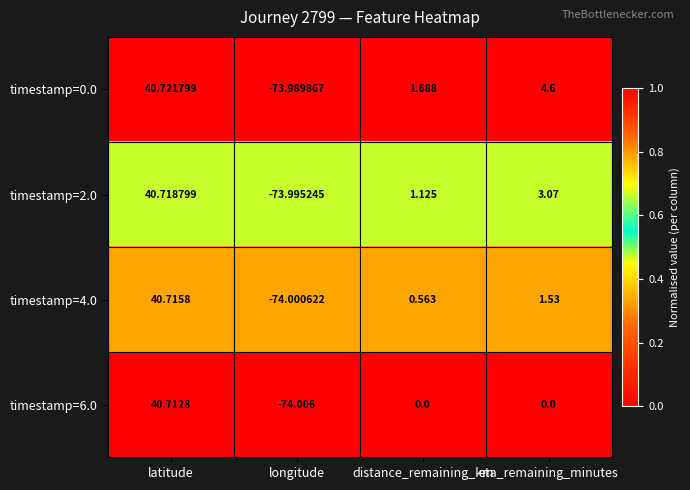

At which category is the sum across all series the highest?

latitude